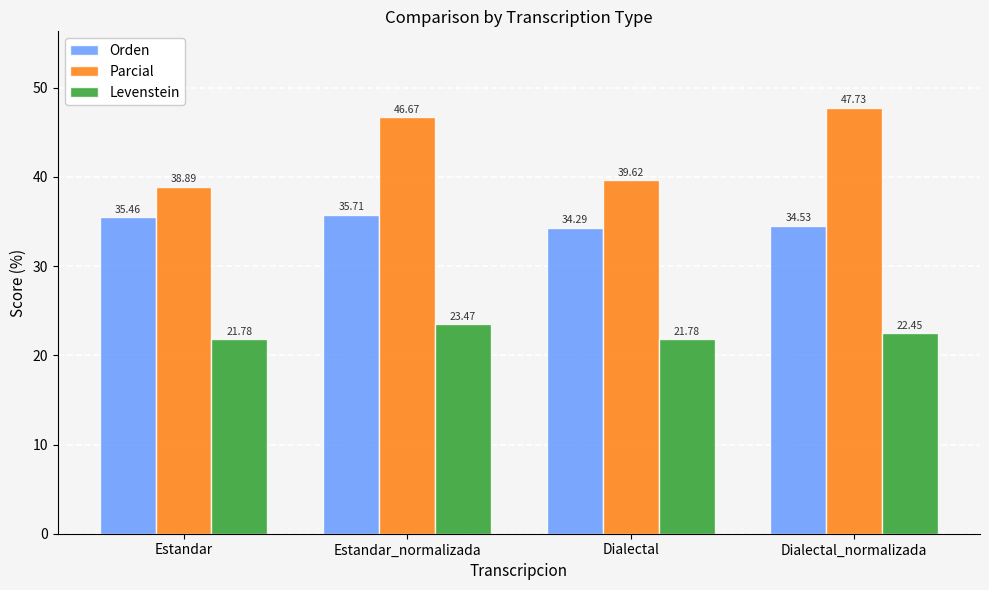

What are all the series names shown in the legend?

Orden, Parcial, Levenstein